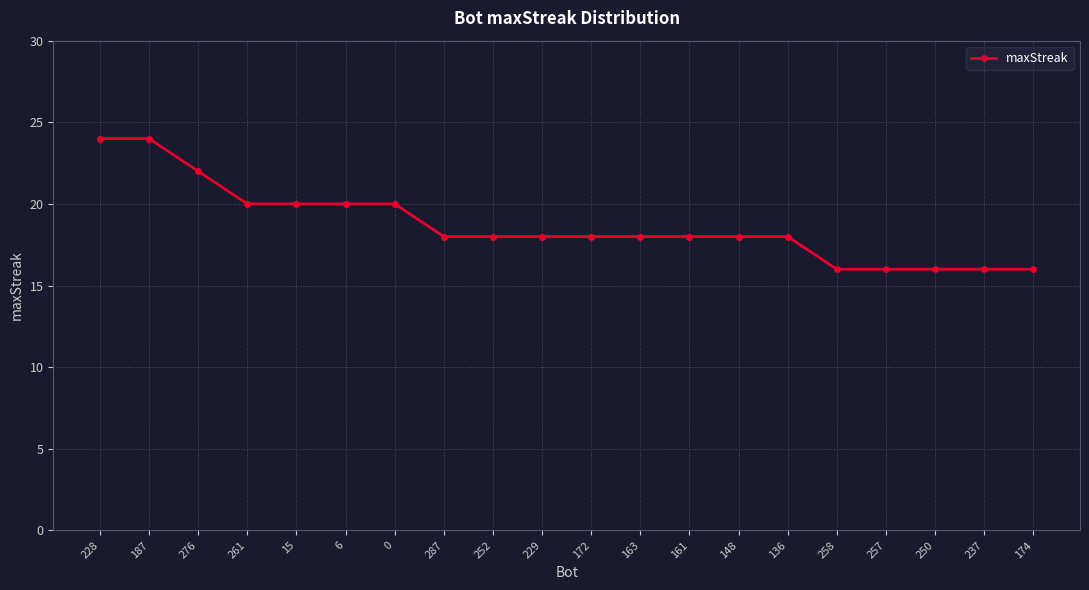

Which has a higher value, 261 or 148?

261